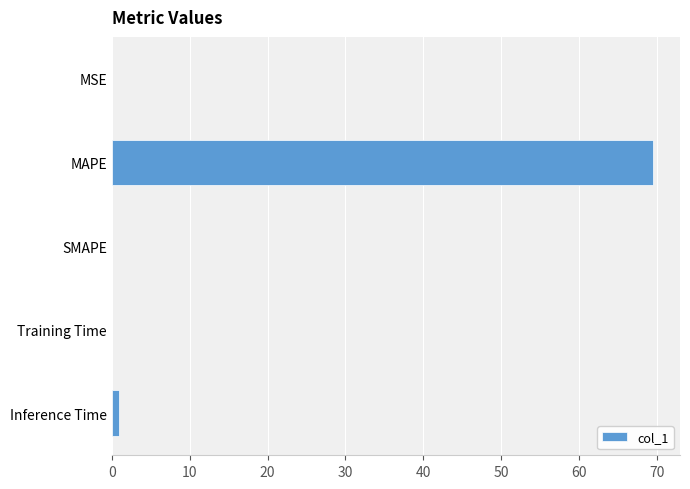

Is it true that the value at SMAPE is 0.0?

True